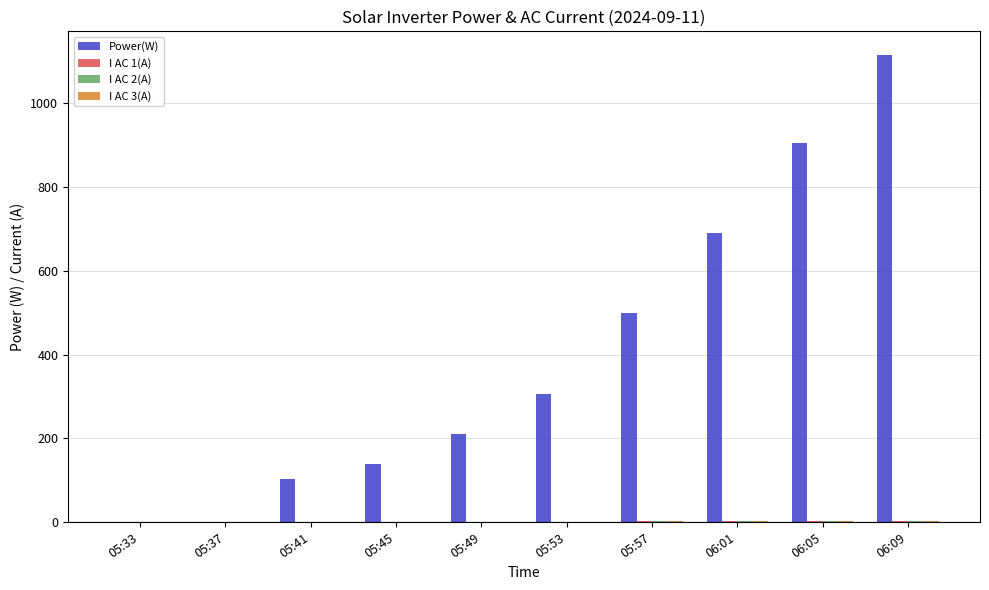

Which series has the largest total across all categories?

Power(W)